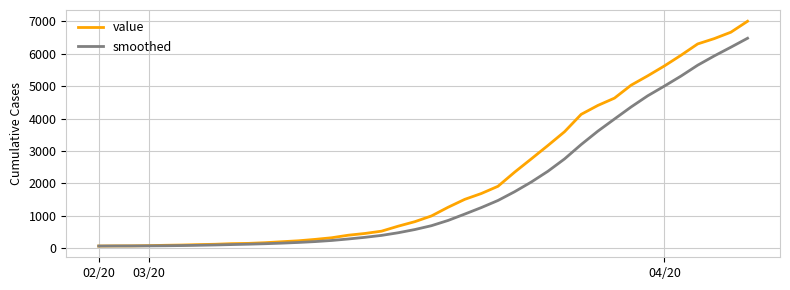

Which series has the widest spread of values?

value